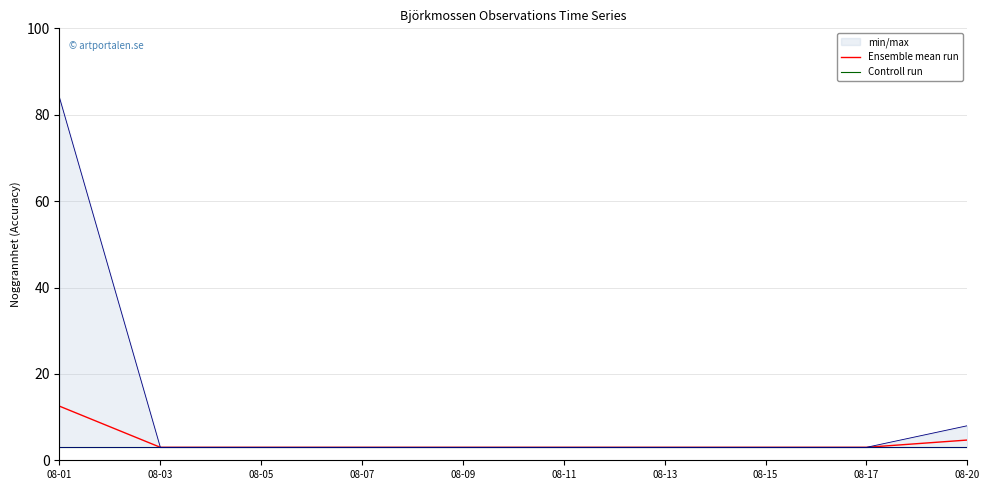

The Ensemble mean run series shows 3.0 at 08-11. True or false?

True